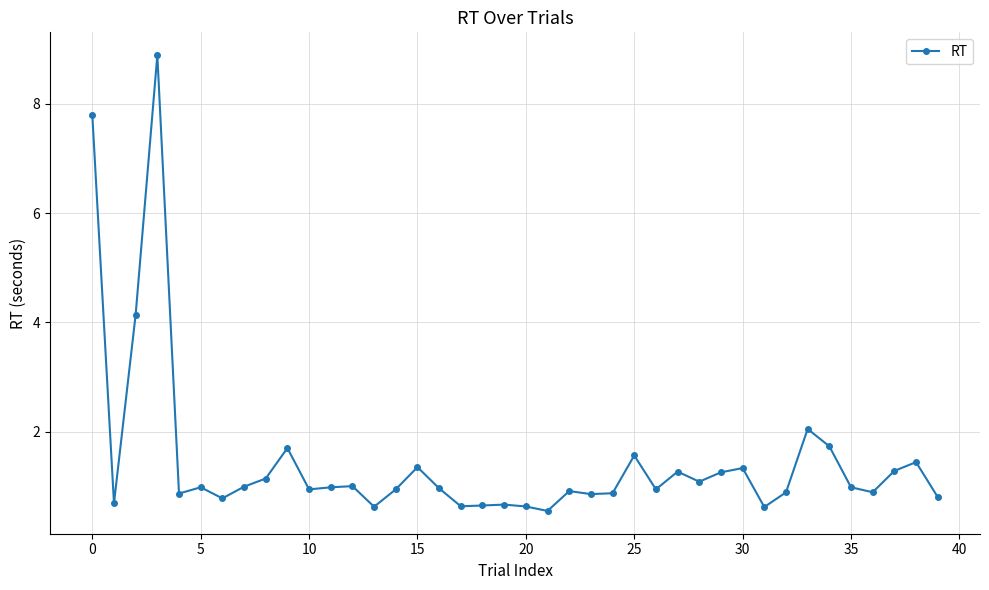

True or false: the data has more than 1 interior local peaks.

True